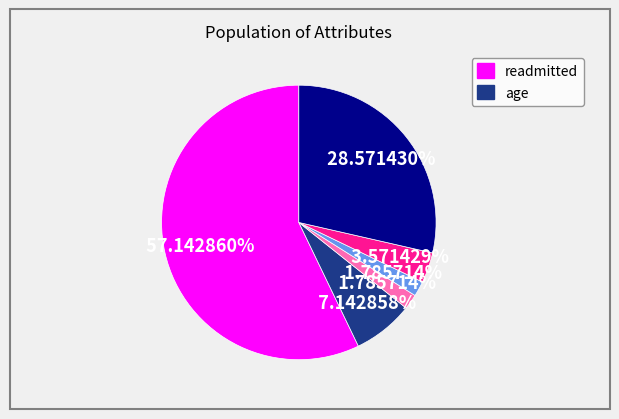

Is there a majority slice in this chart?

Yes